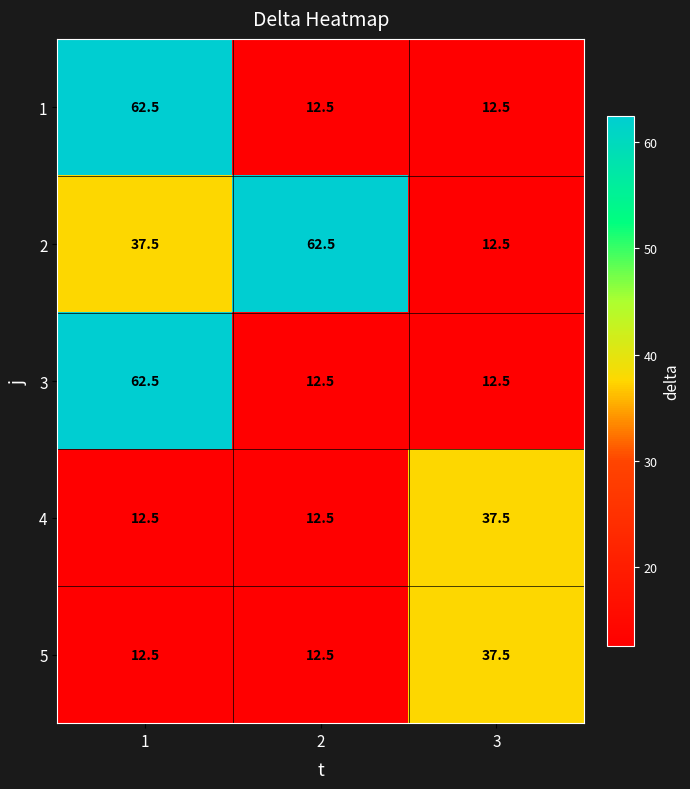

At which label does 2 reach its minimum?

3